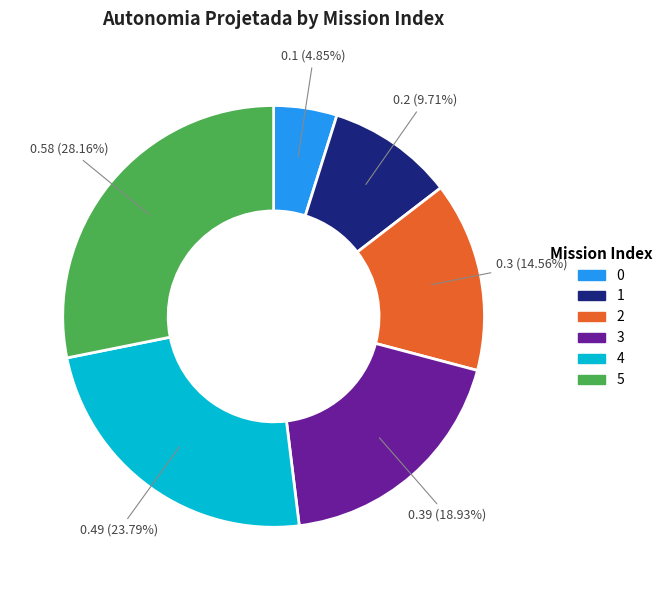

The 5 slice represents 17% of the pie. True or false?

False